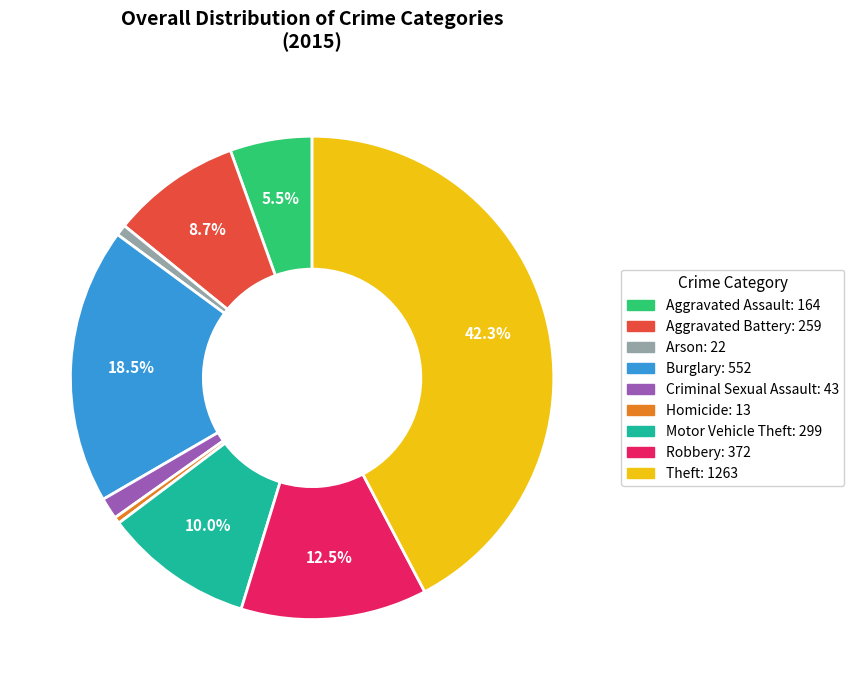

Which slice is the largest?

Theft